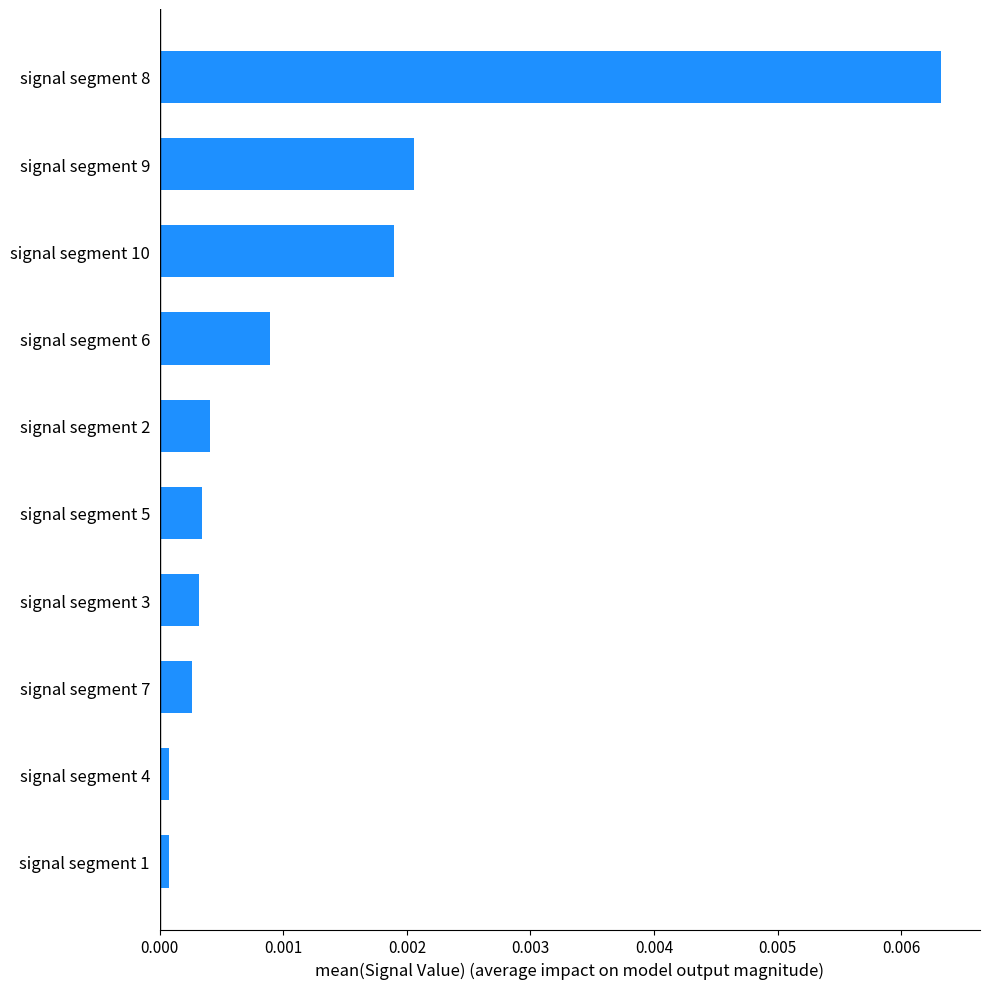

Which category has the highest value across all series?

signal segment 8